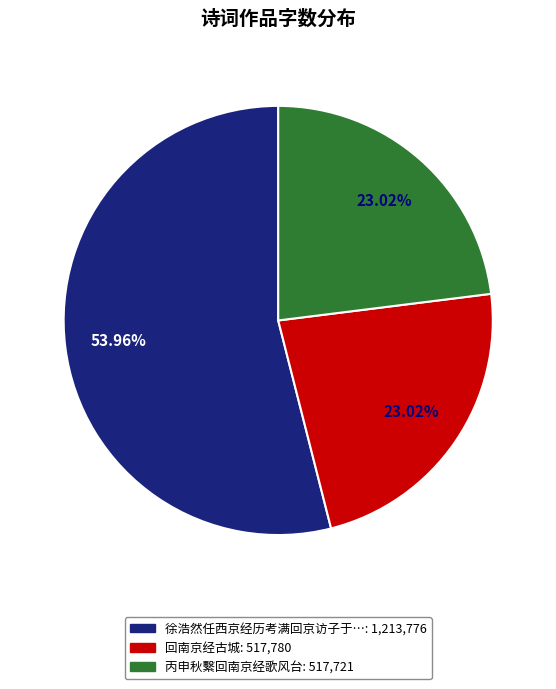

Is there any slice that represents more than half of the pie?

Yes